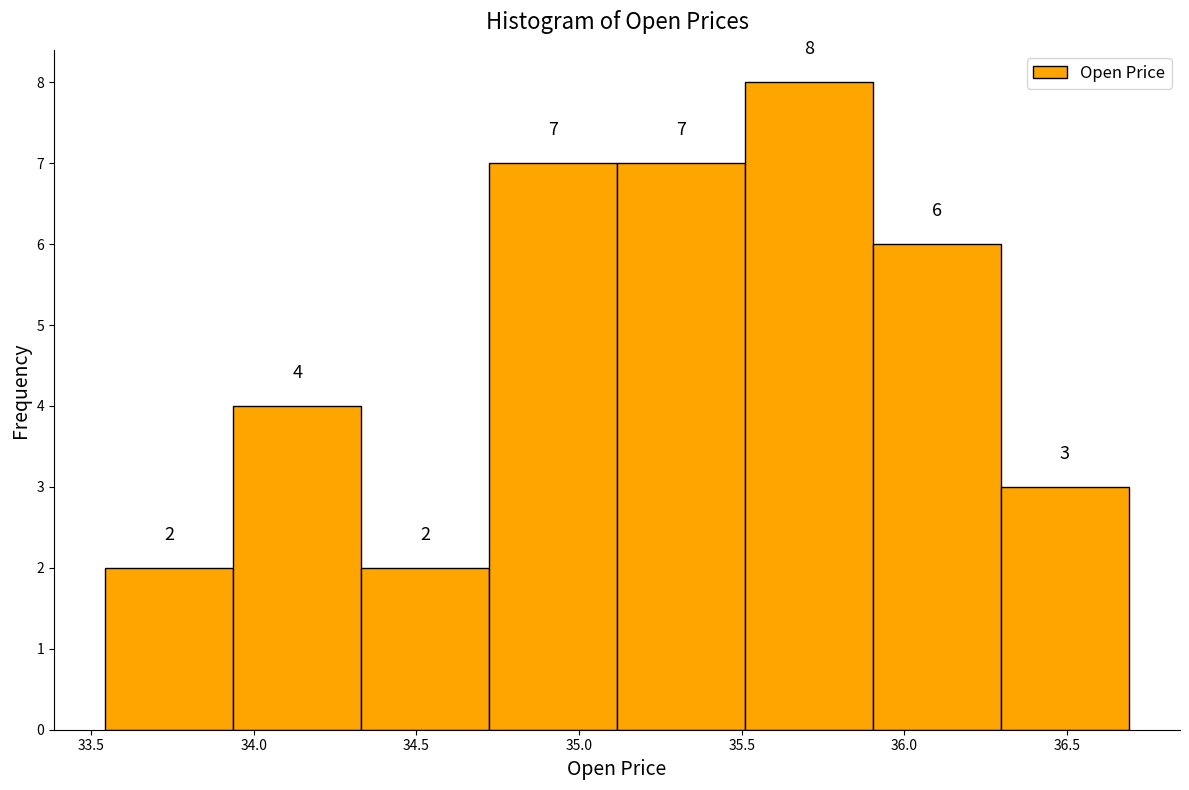

What is the height of the bar covering 33.95 to 34.35 on the x-axis? The bar edges are not printed on the chart, so give them approximately, as read against the axis.

4